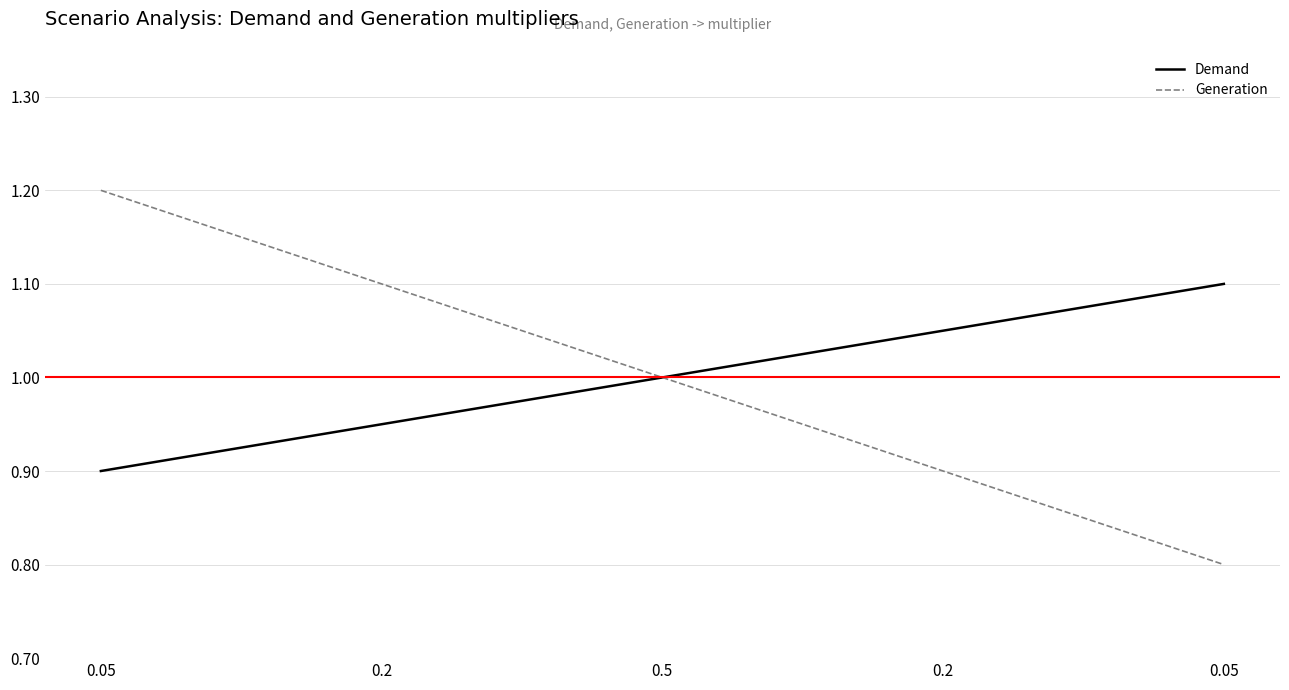

Between 0.5 and 0.05, which series saw the biggest shift?

Generation